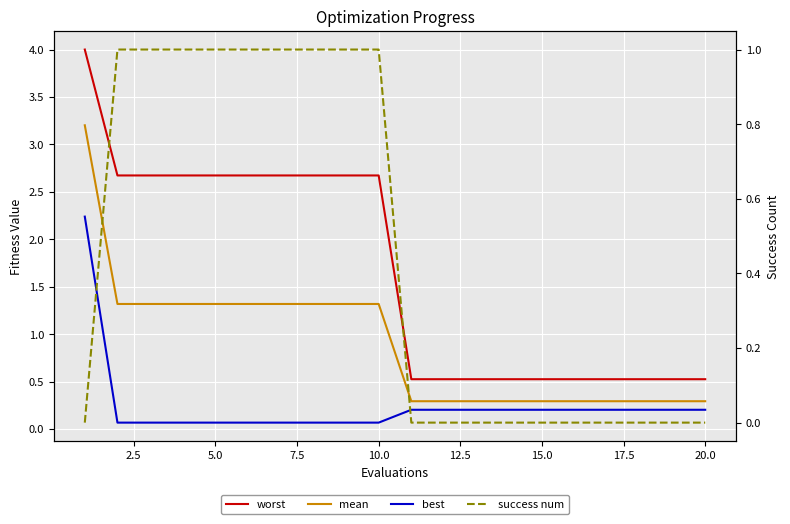

Is it true that worst equals 0.4 at 17?

False